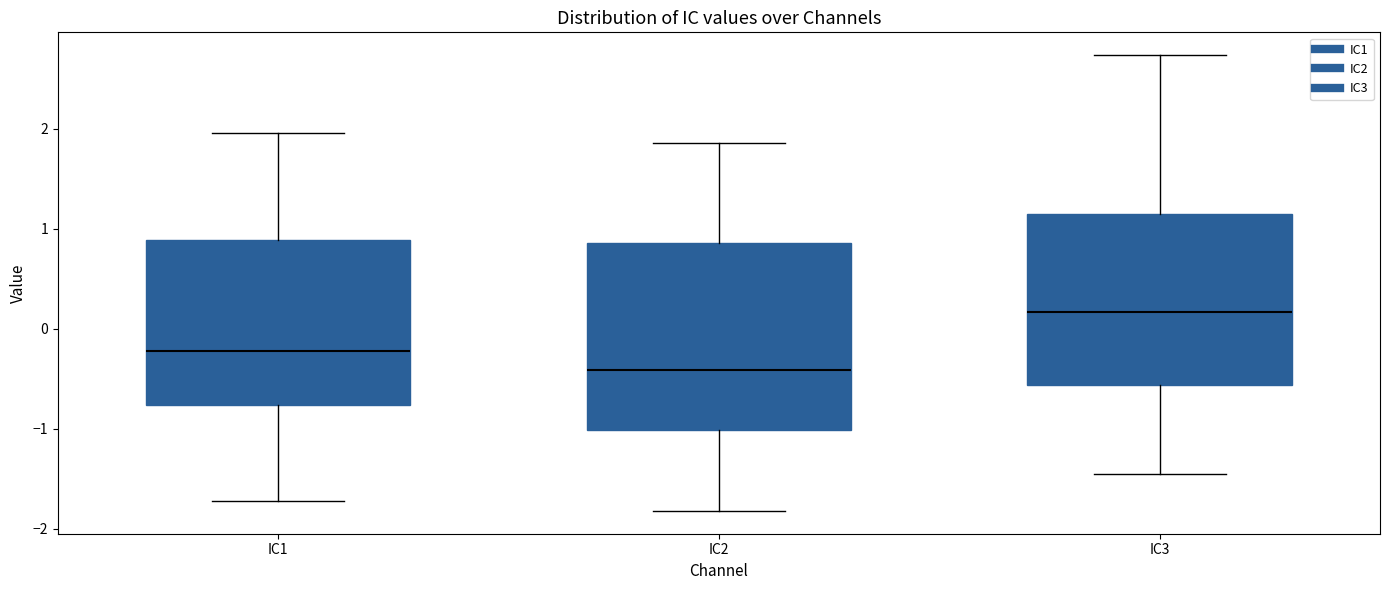

Where is the lower edge of the box for IC3 on the y-axis? The values are not printed on the chart, so give them approximately, as read against the axis.

-0.6